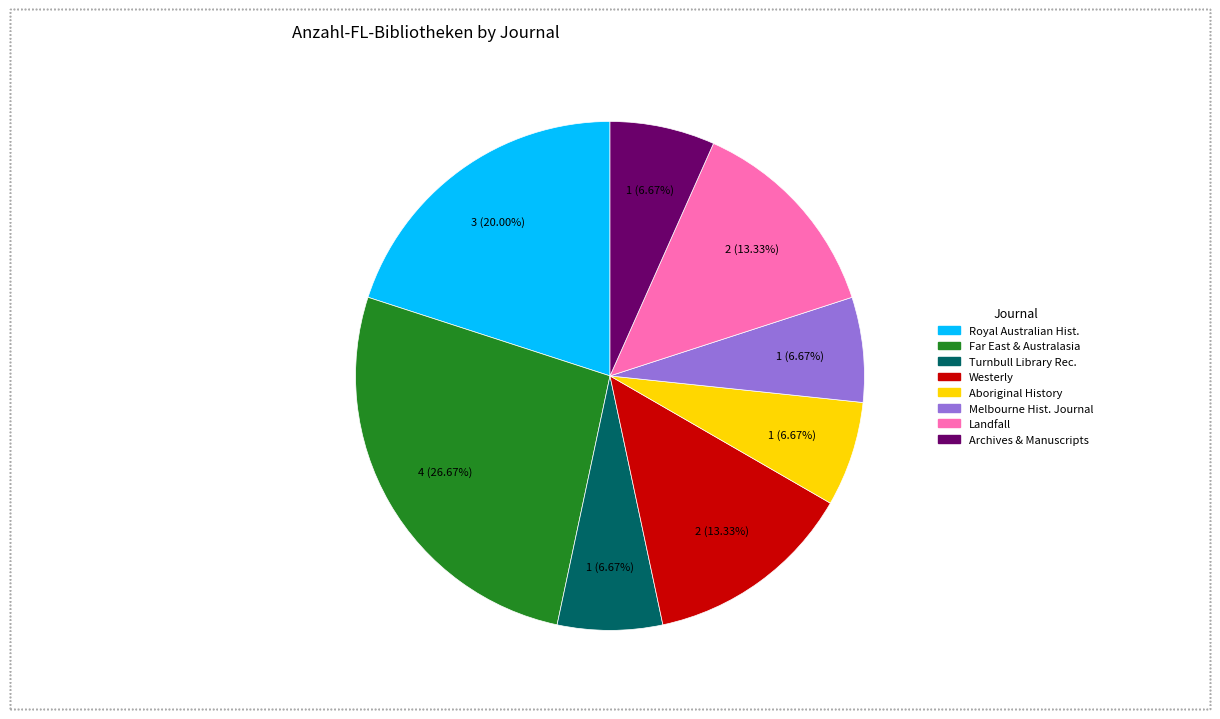

Is there a majority slice in this chart?

No